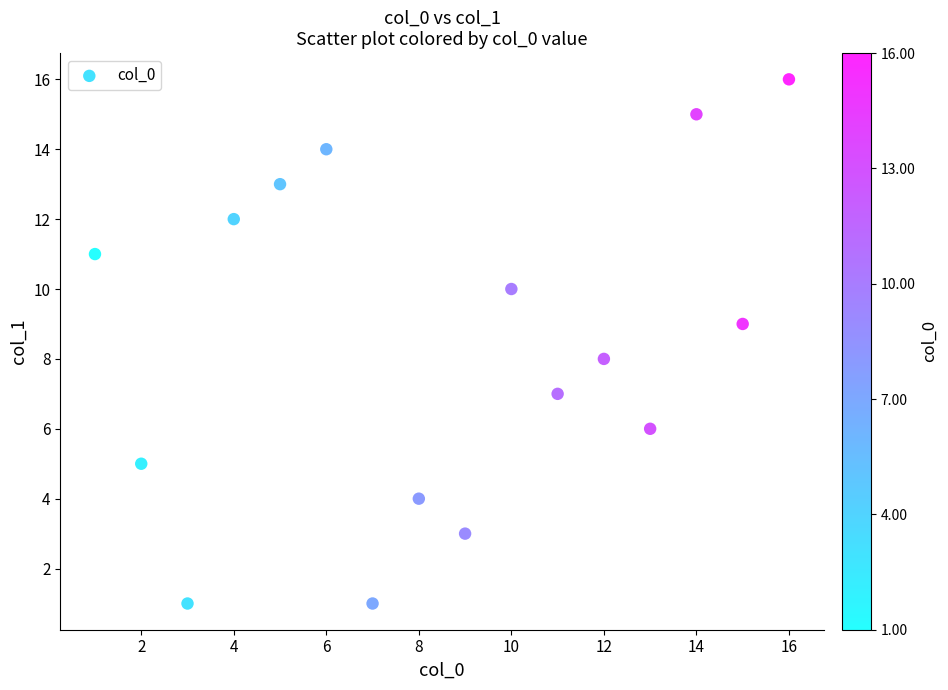

What is the range of Y values (max minus min)?

15